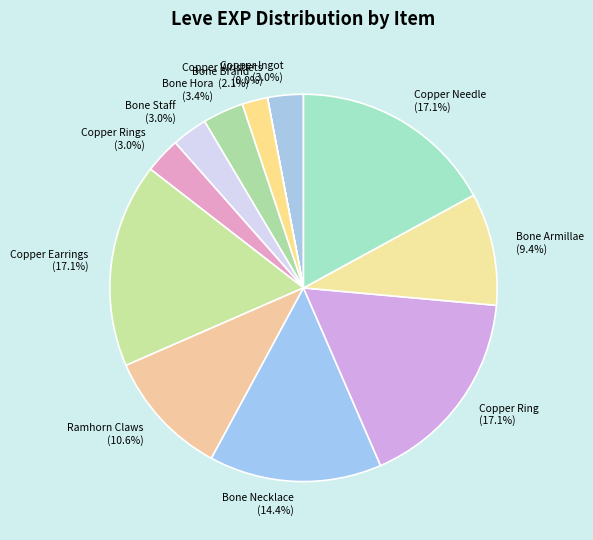

Is there a majority slice in this chart?

No